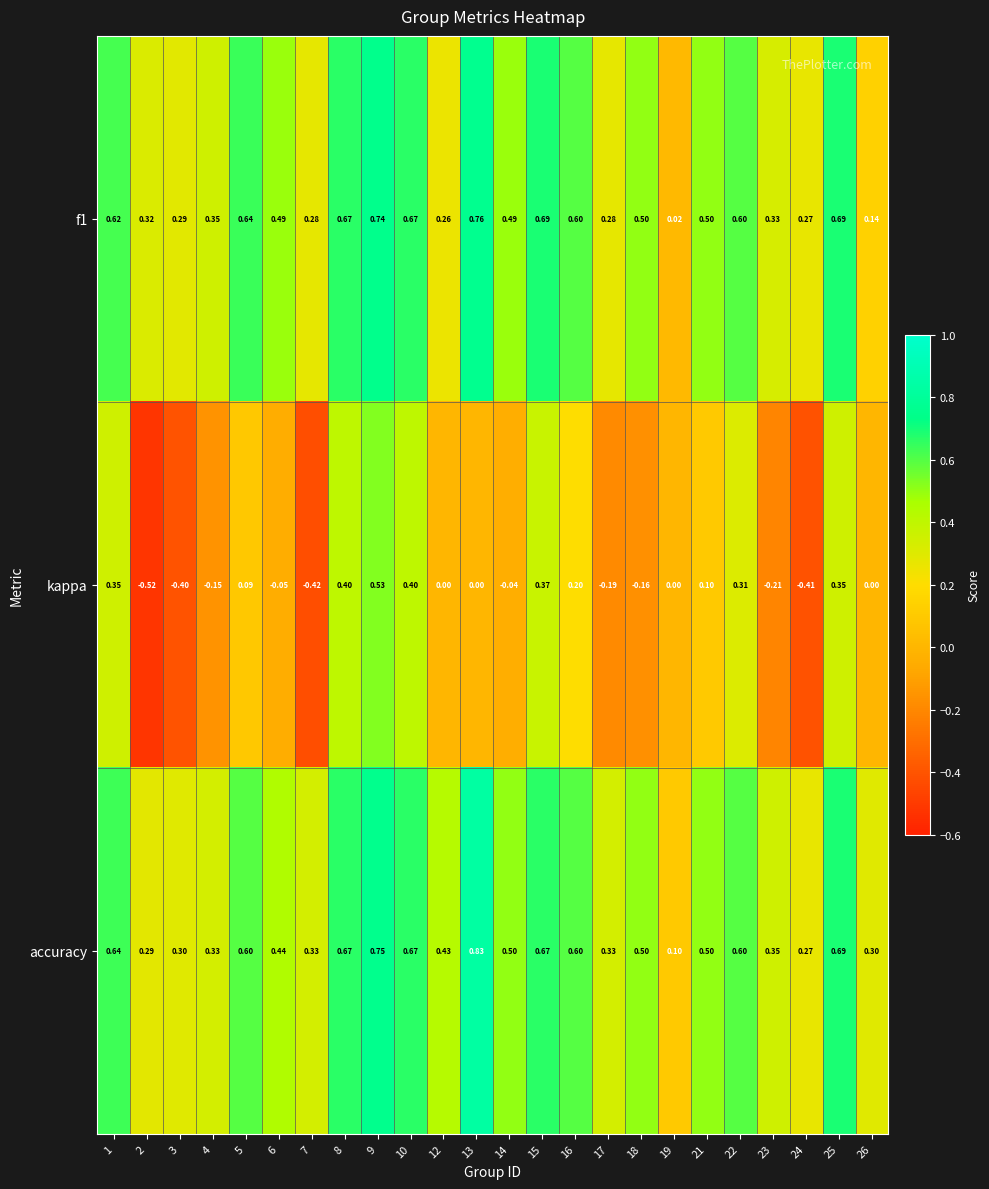

Which series has the largest total across all categories?

accuracy